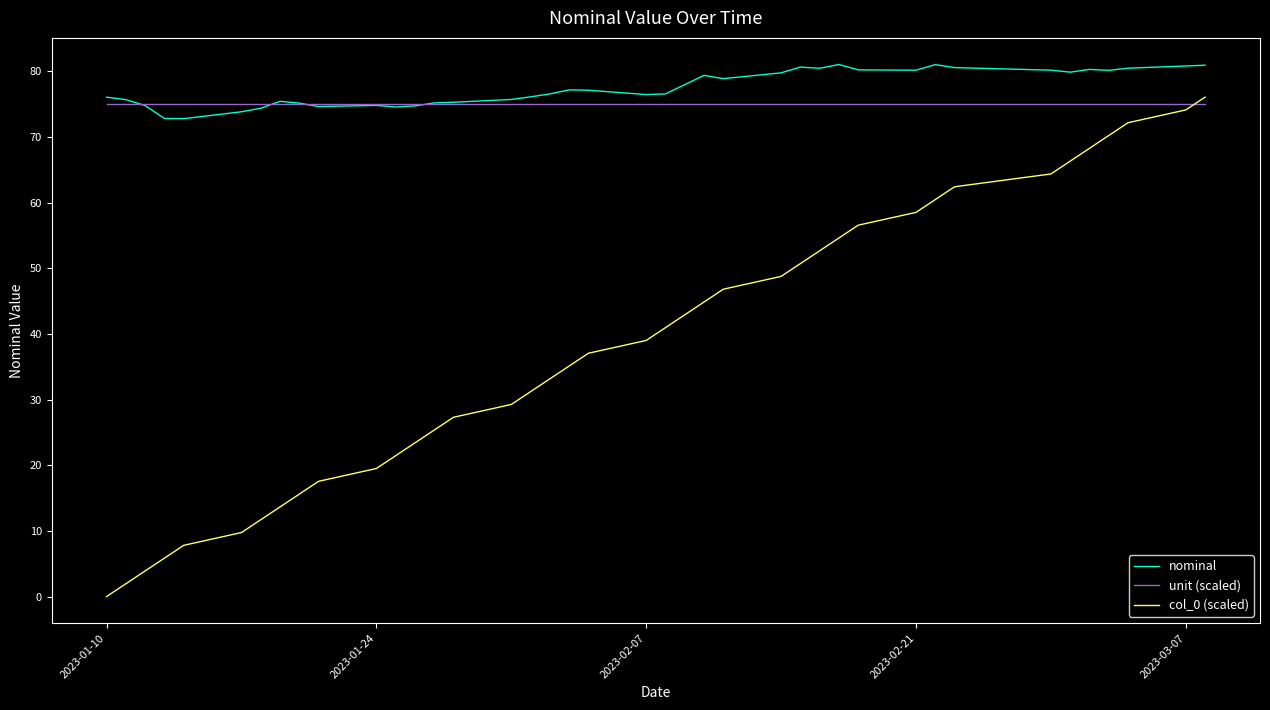

How many lines are shown in the chart?

3